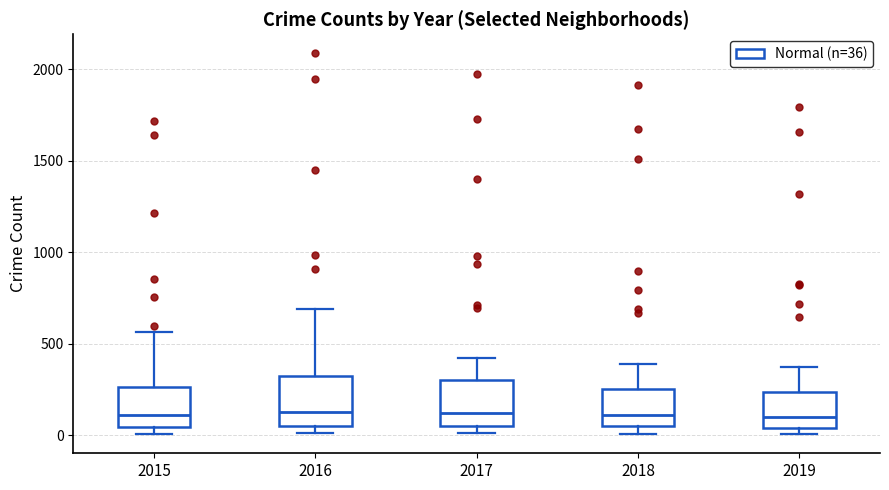

Reading left to right, read every box against the y-axis: the position of its median line, the range the box covers, and the ends of its whiskers. The values are not printed on the chart, so give them approximately, as read against the axis.

2015: median 100, box 50 to 250, whiskers 0 to 550
2016: median 150, box 50 to 300, whiskers 0 to 700
2017: median 100, box 50 to 300, whiskers 0 to 400
2018: median 100, box 50 to 250, whiskers 0 to 400
2019: median 100, box 50 to 250, whiskers 0 to 400